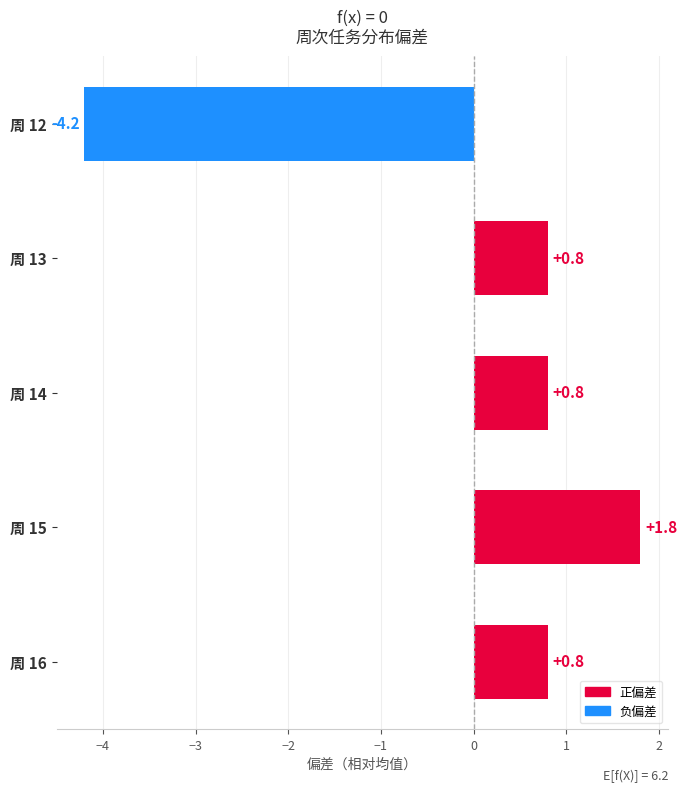

True or false: the data shows 1.1 at 周 15.

False